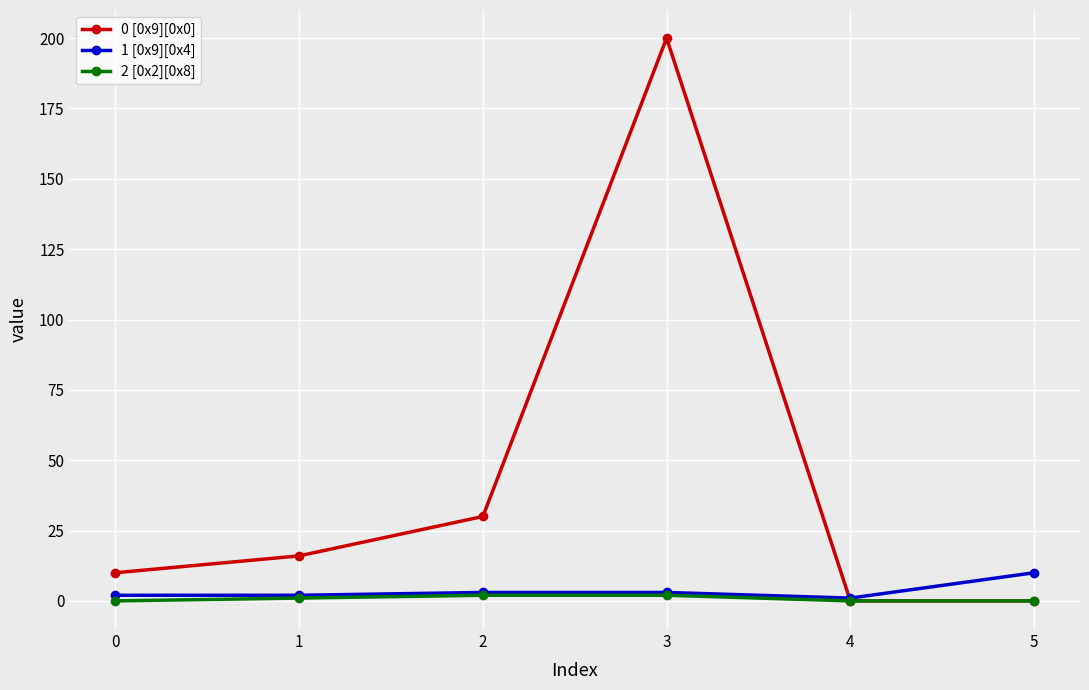

How many lines are shown in the chart?

3